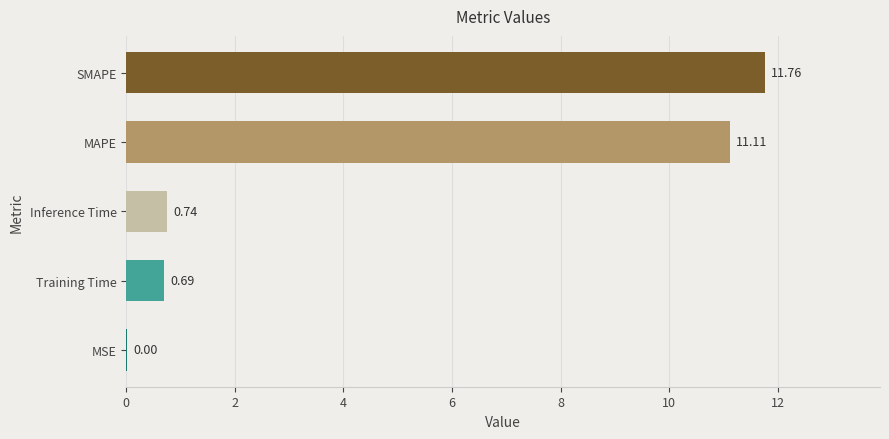

Which category has the highest value across all series?

SMAPE